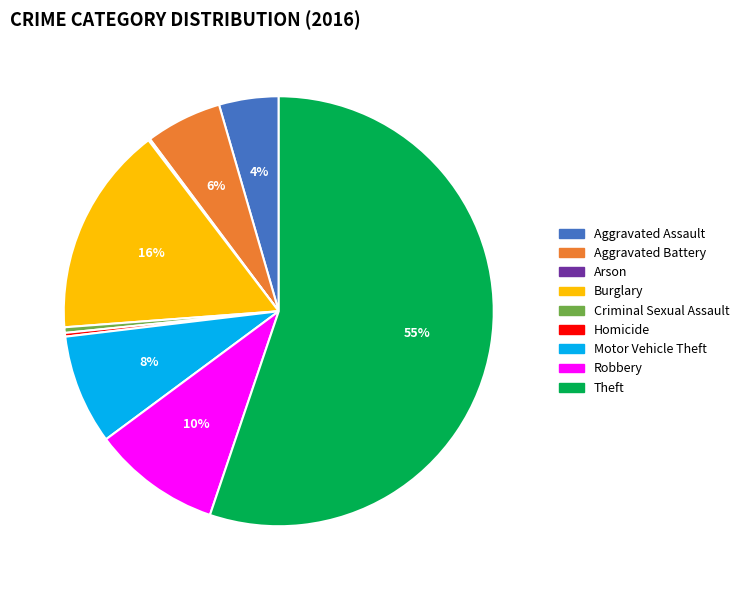

To the nearest percent, what percentage of the pie is Burglary?

16%